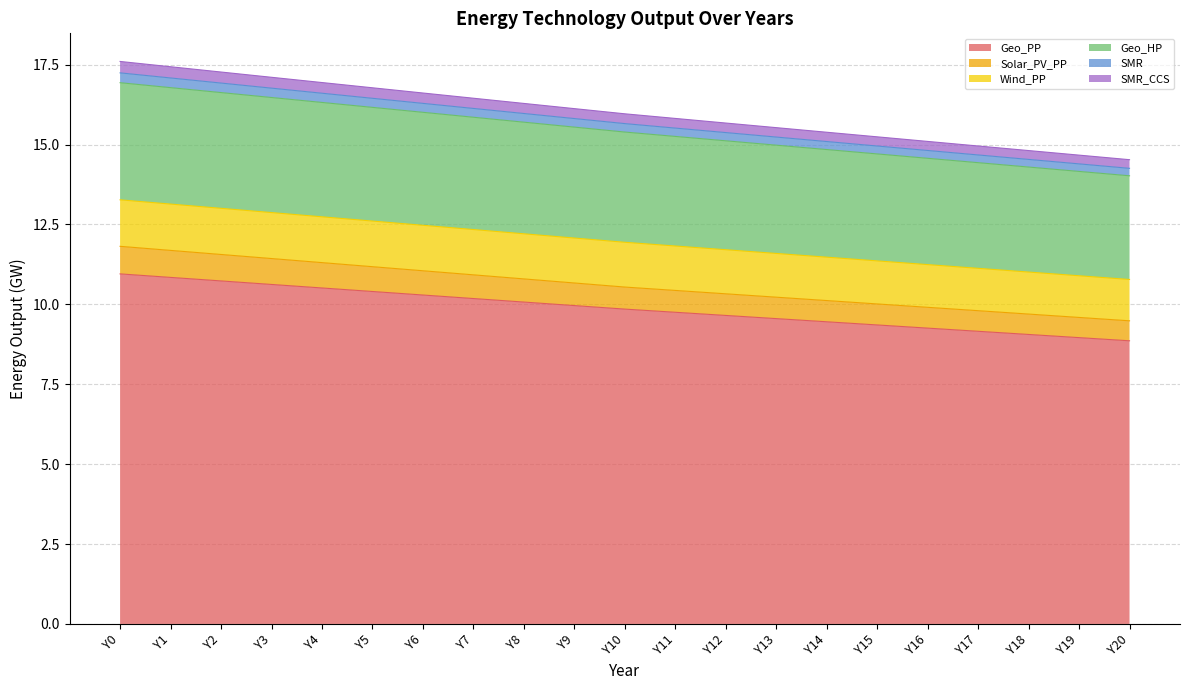

True or false: Geo_PP has a value of 10.0 at Y9.

True